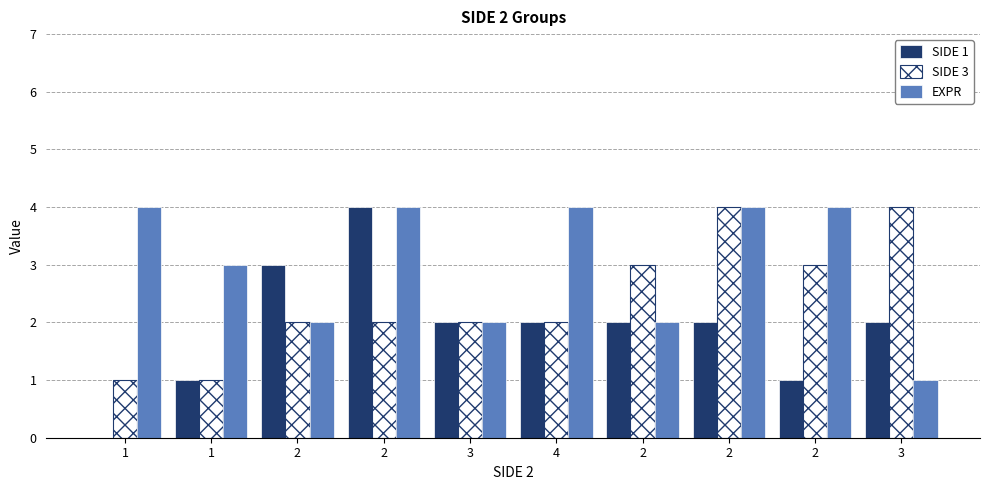

Which series has the largest total across all categories?

EXPR